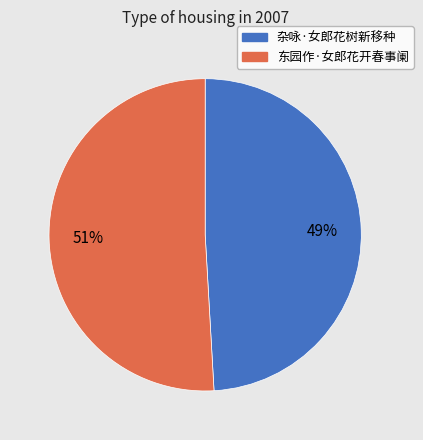

Do 杂咏·女郎花树新移种 and 东园作·女郎花开春事阑 together represent more than half of the pie?

Yes